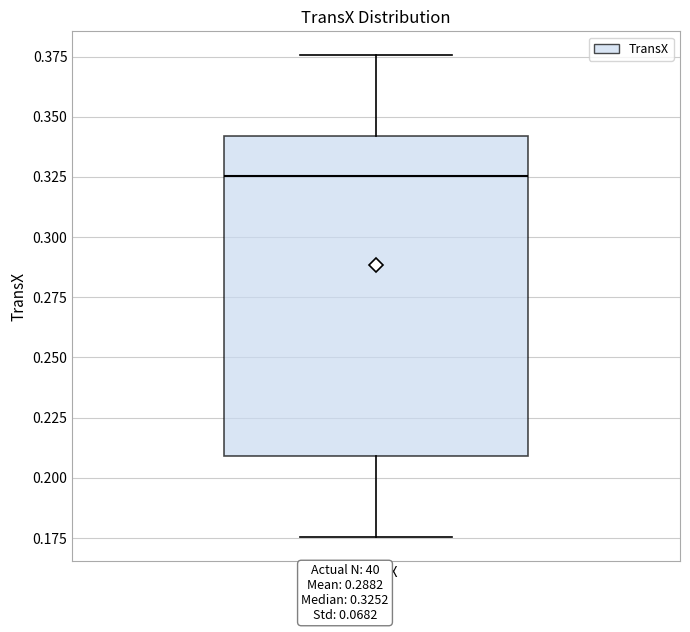

Where does the upper whisker of the box for TransX end on the y-axis? The values are not printed on the chart, so give them approximately, as read against the axis.

0.375